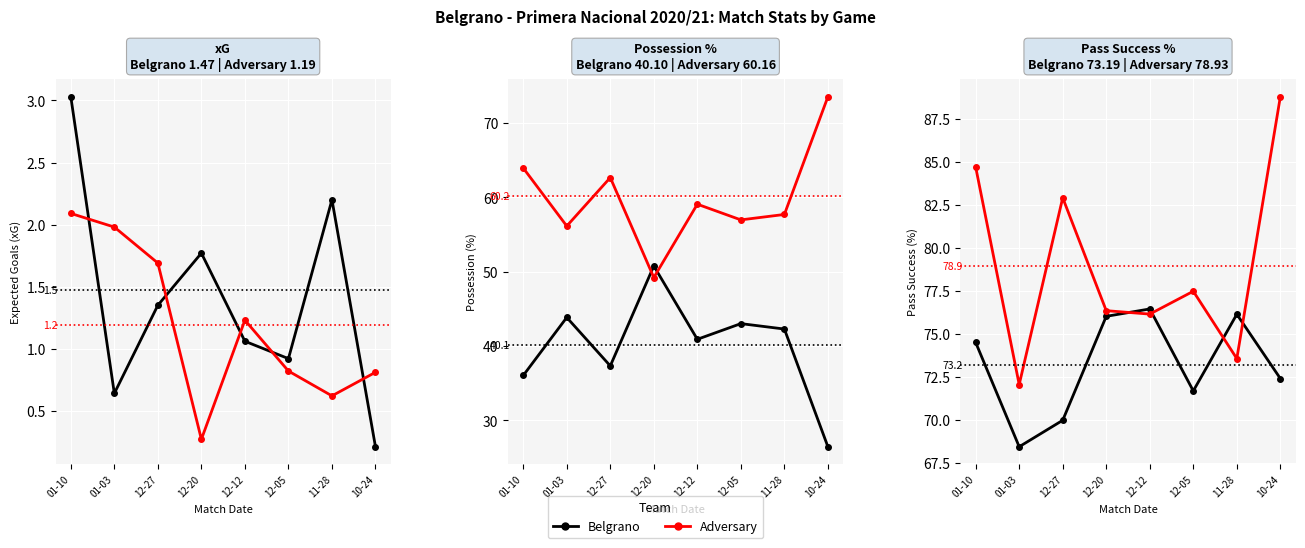

Which category has the lowest value in the Belgrano series?

01-03